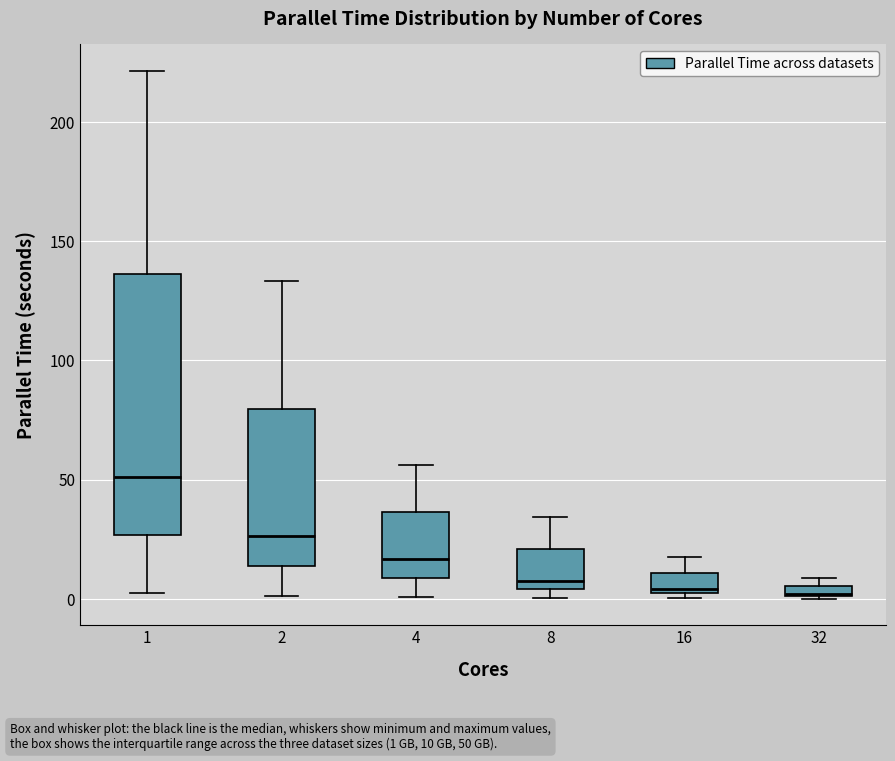

Where does the median line of the box at x = 16 sit on the y-axis? The values are not printed on the chart, so give them approximately, as read against the axis.

5